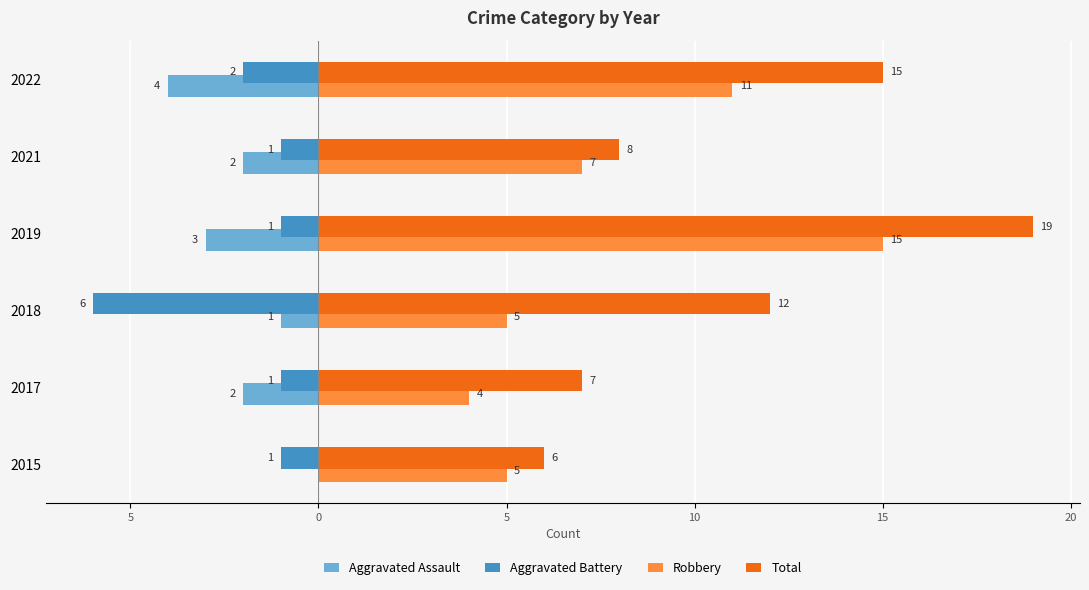

What are all the series names shown in the legend?

Aggravated Assault, Aggravated Battery, Robbery, Total